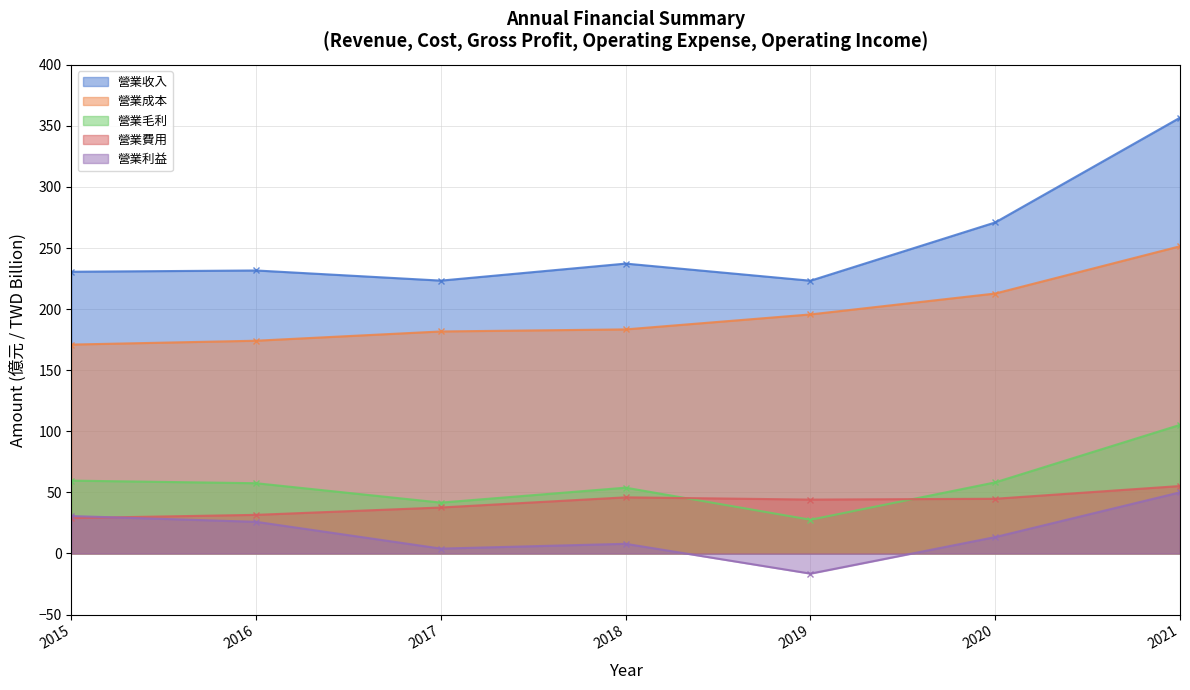

True or false: 營業收入 and 營業利益 cross at least once.

False